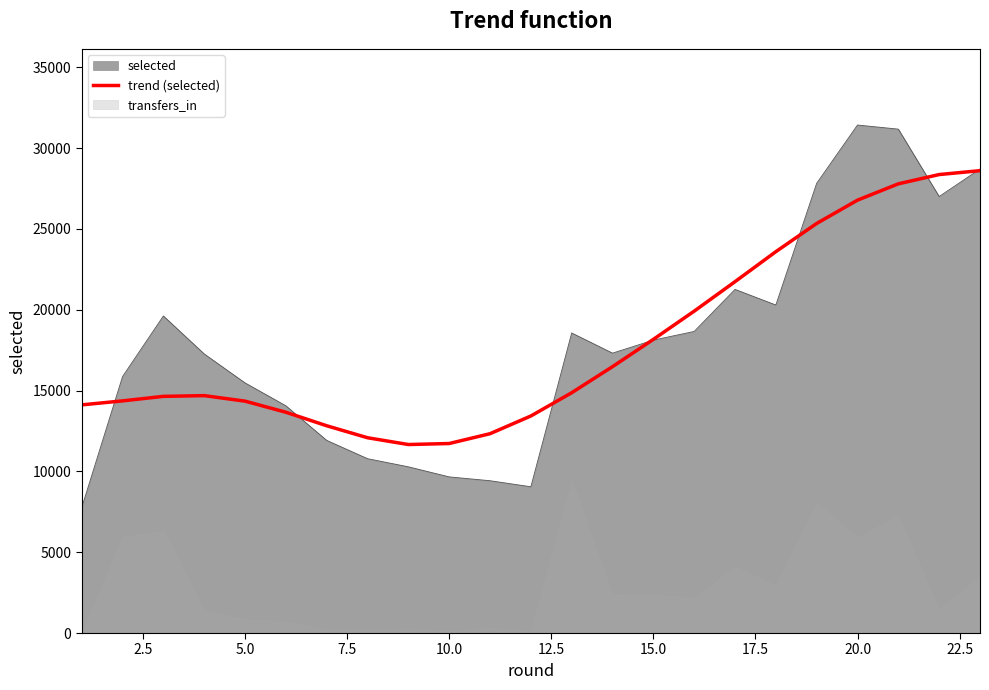

What is the minimum value for selected?

7757